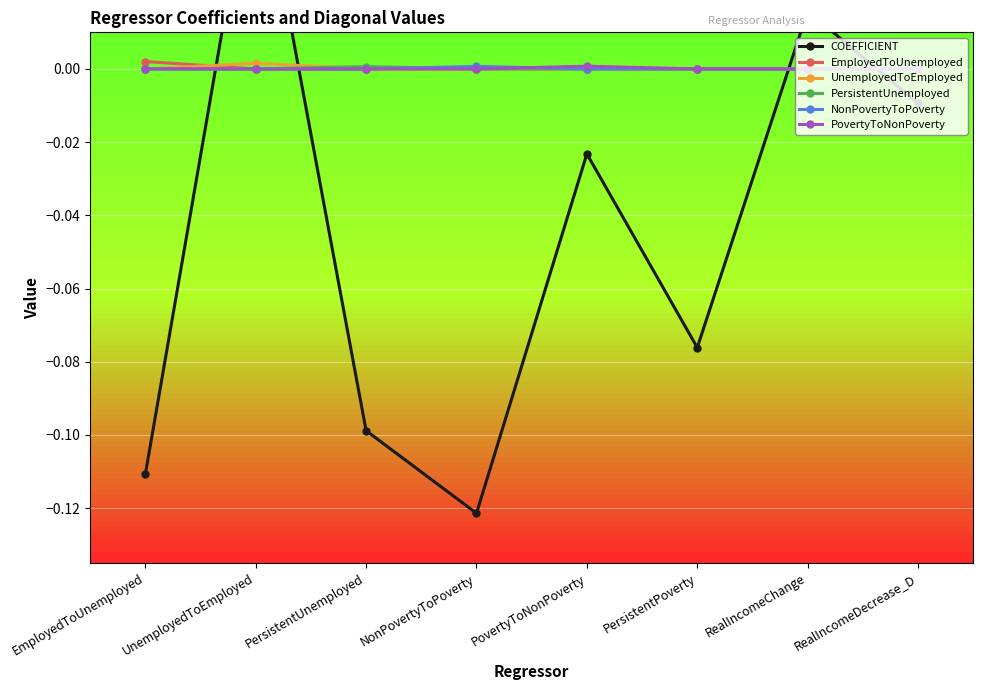

List the labels in order of EmployedToUnemployed value, smallest first.

UnemployedToEmployed, PersistentUnemployed, NonPovertyToPoverty, PovertyToNonPoverty, PersistentPoverty, RealIncomeChange, RealIncomeDecrease_D, EmployedToUnemployed